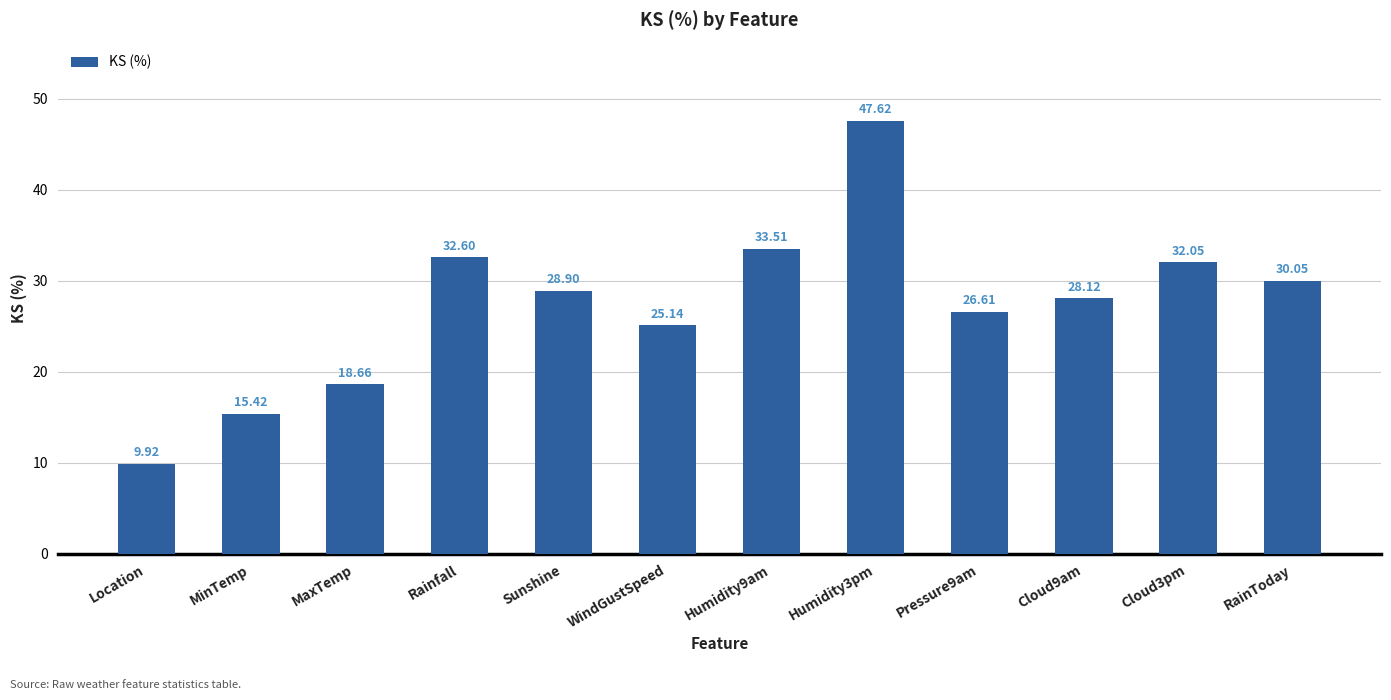

What is the sum of the values at Pressure9am and Humidity9am?

60.1